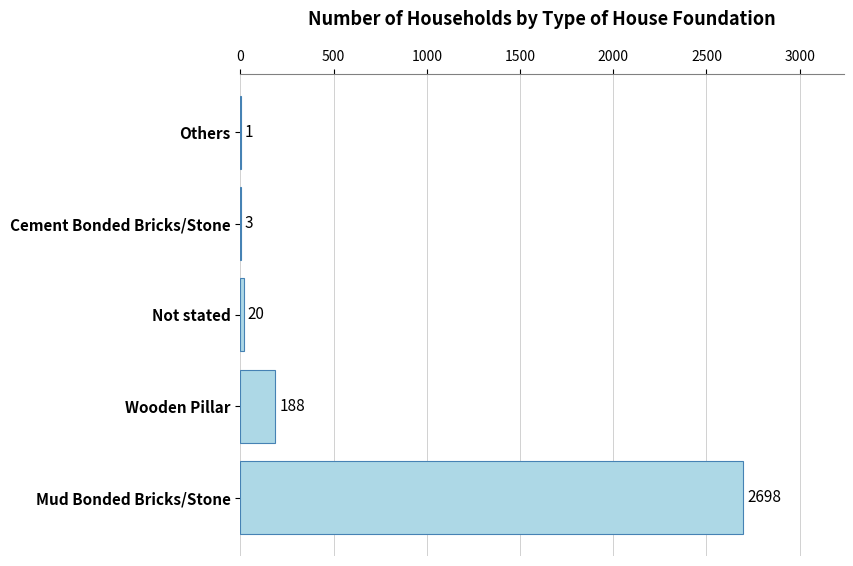

At which label is the value closest to 1349?

Wooden Pillar